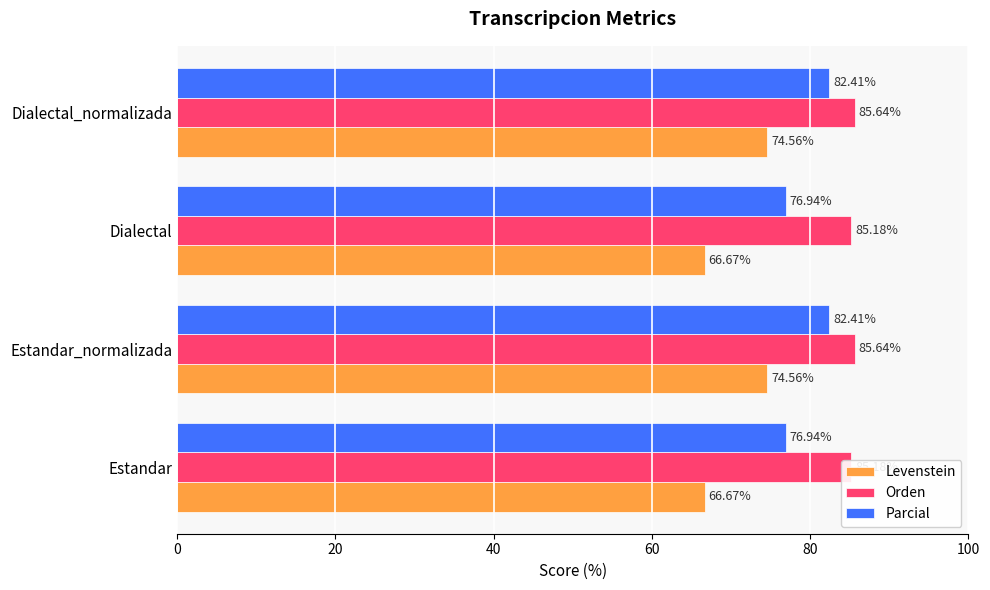

What are all the series names shown in the legend?

Levenstein, Orden, Parcial